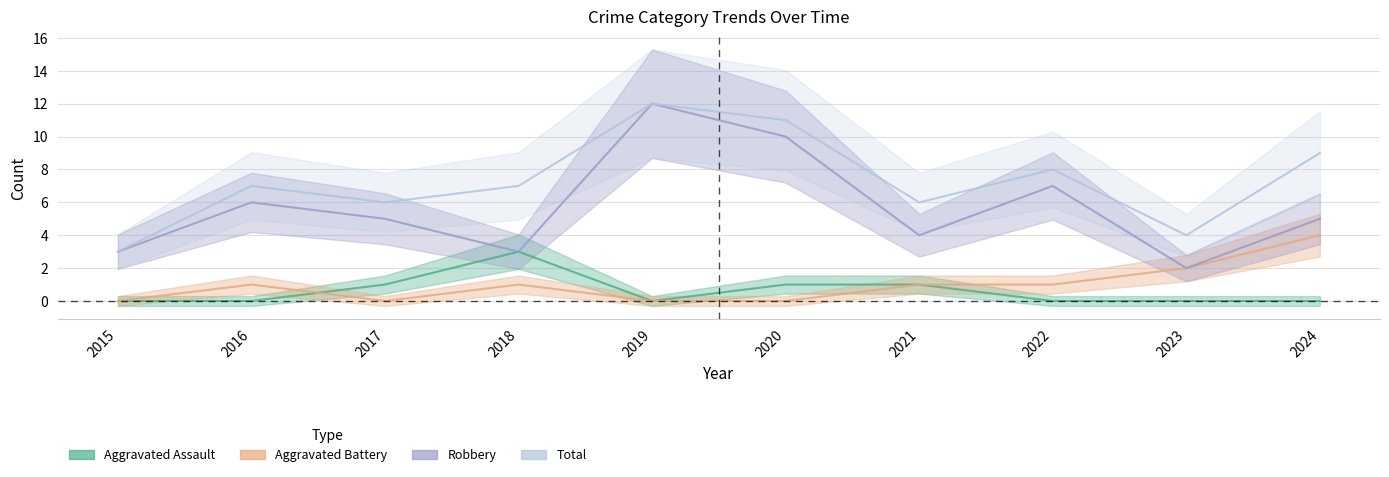

True or false: Robbery has a value of 2 at 2021.

False